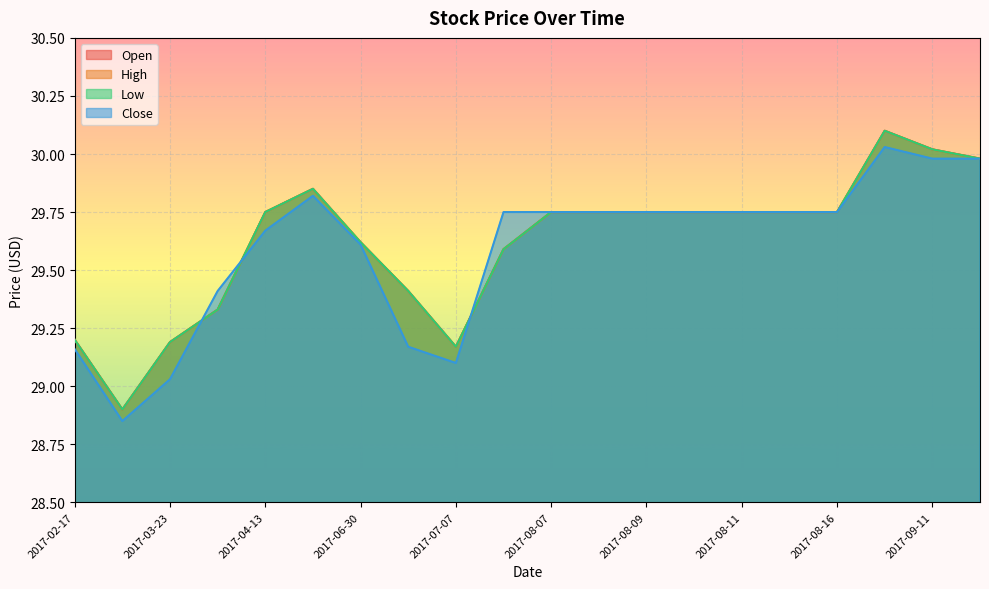

Between which two adjacent categories do Close and Open first intersect?

2017-03-23 and 2017-04-03